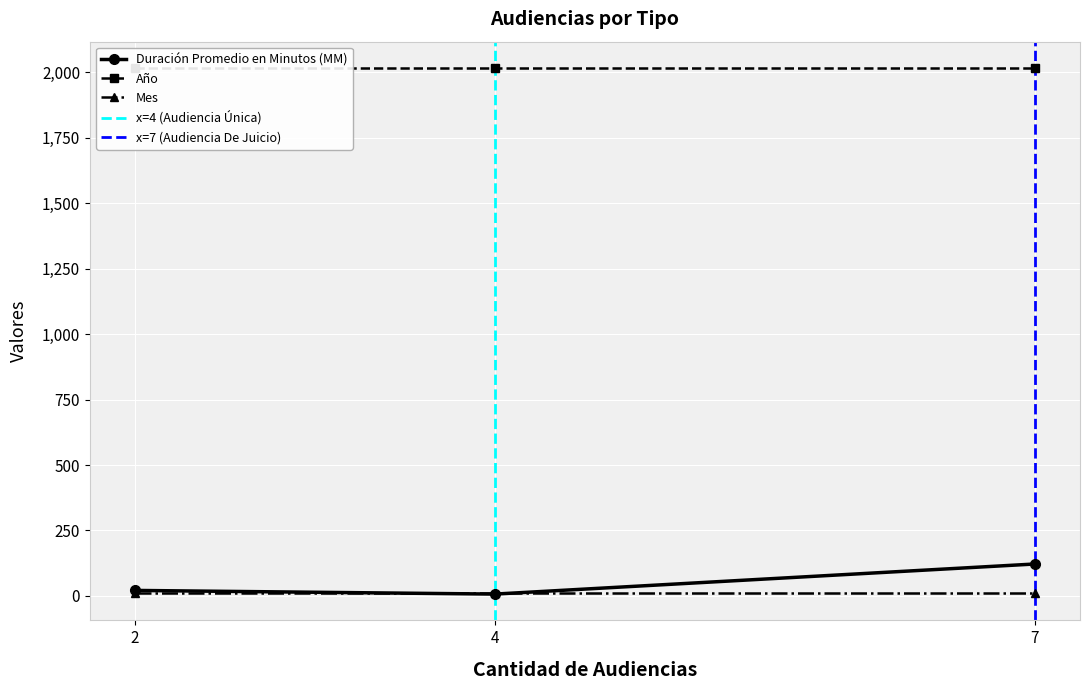

Which series changed the most between Audiencia Preparatoria and Audiencia Única?

Duración Promedio en Minutos (MM)